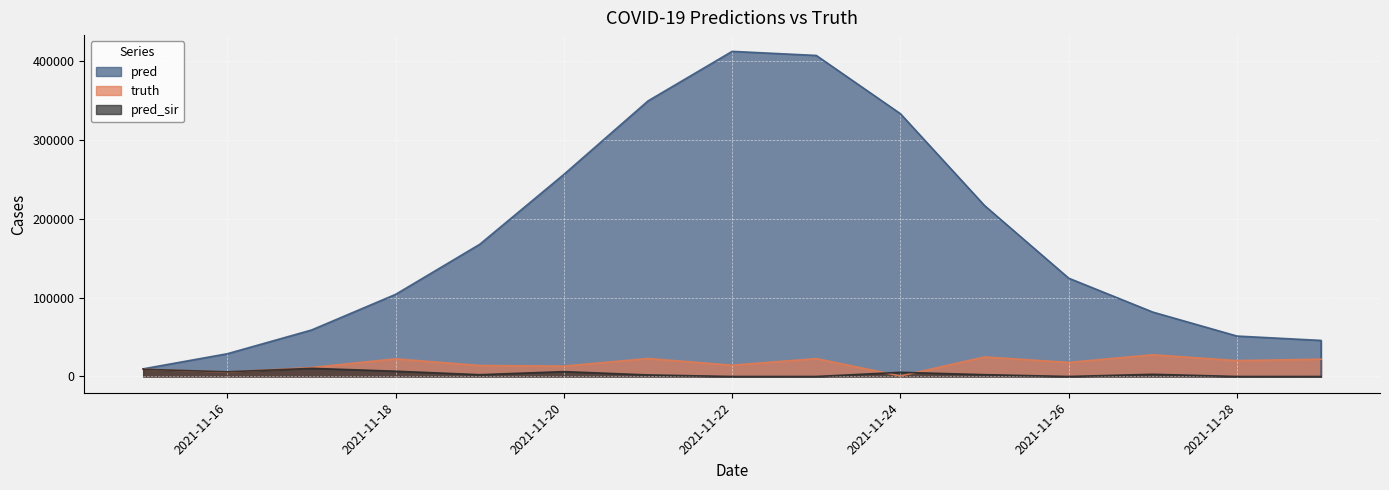

True or false: pred has a value of 81668.0 at 2021-11-27.

True